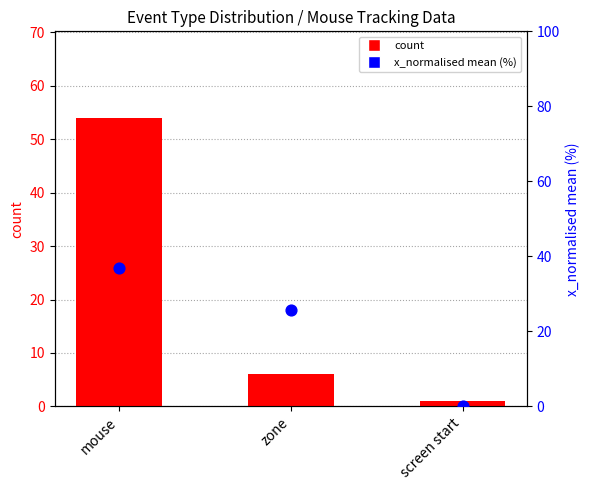

At which category is the sum across all series the highest?

mouse